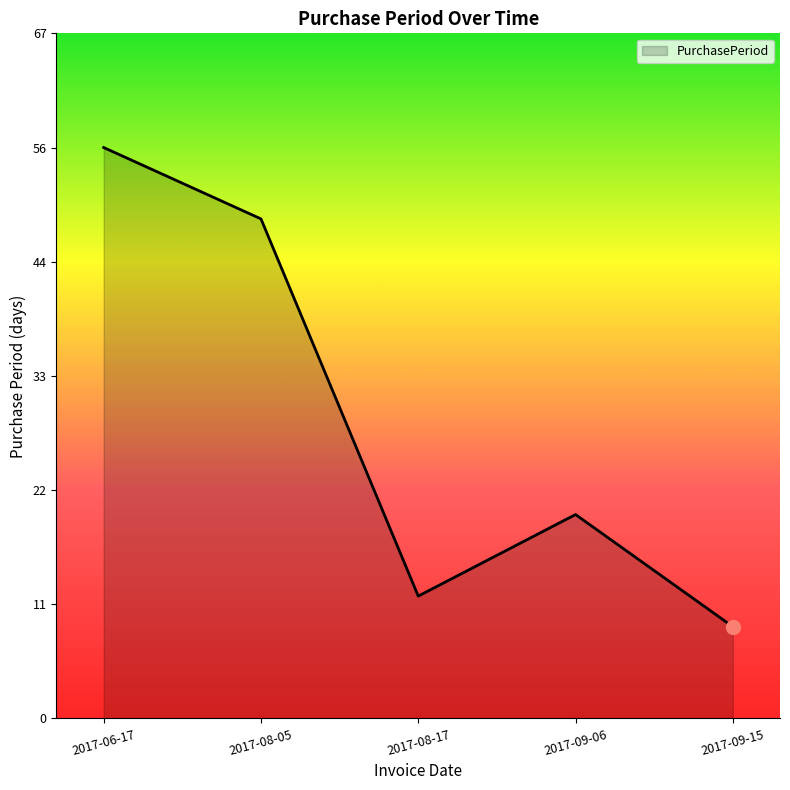

Where is the data nearest to the value 32?

2017-09-06